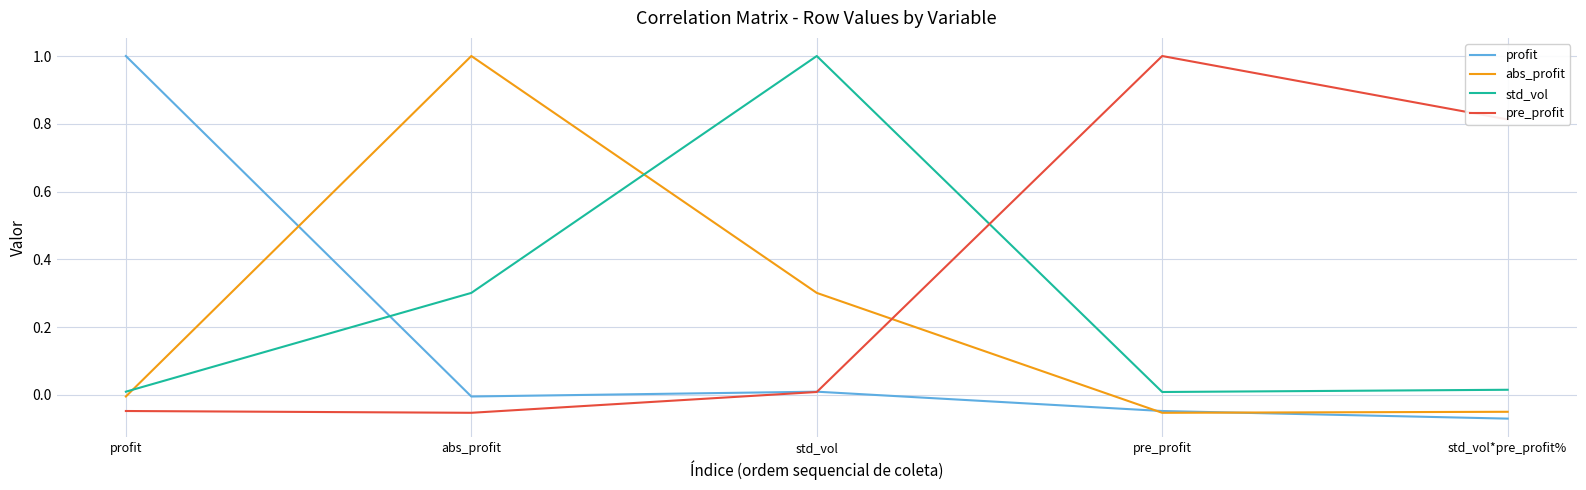

At which label does abs_profit reach its peak?

abs_profit